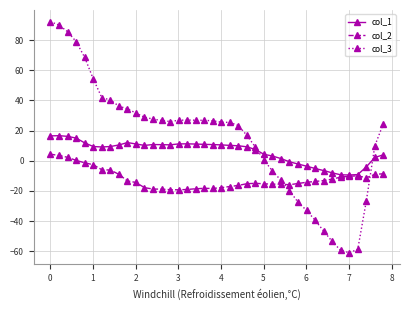

List the series in order of their peak value, highest first.

col_3, col_1, col_2